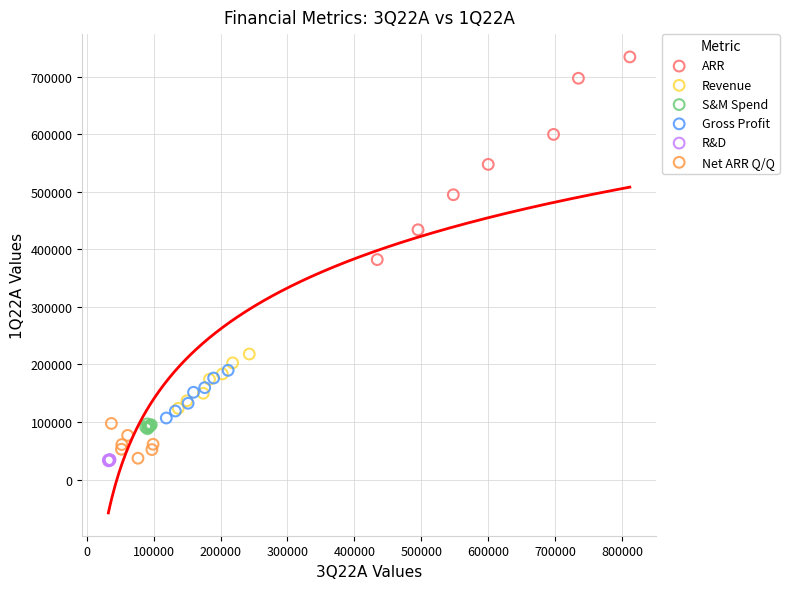

Which series reaches the maximum Y coordinate?

ARR